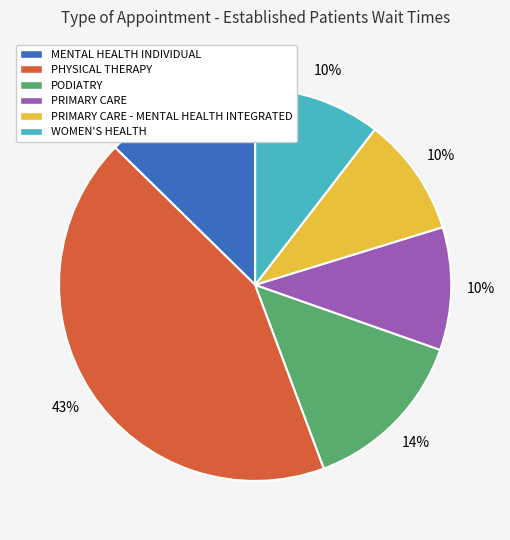

Between PODIATRY and PHYSICAL THERAPY, which is larger?

PHYSICAL THERAPY